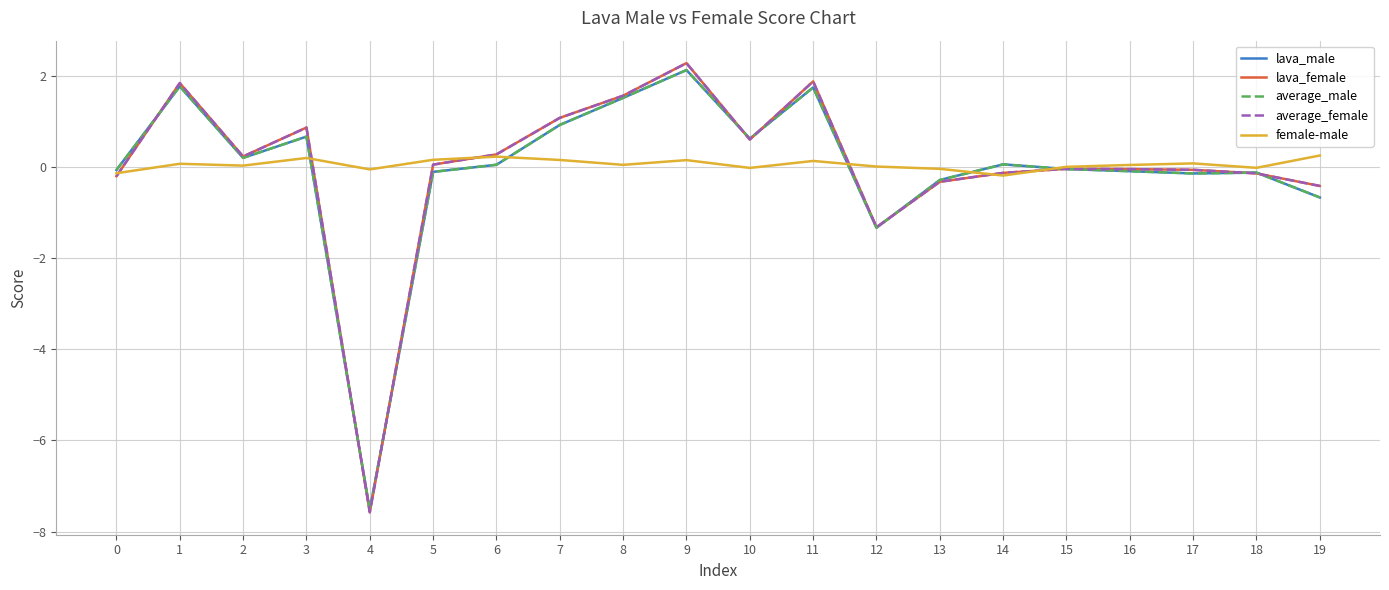

What is the maximum value shown in the chart?

2.3